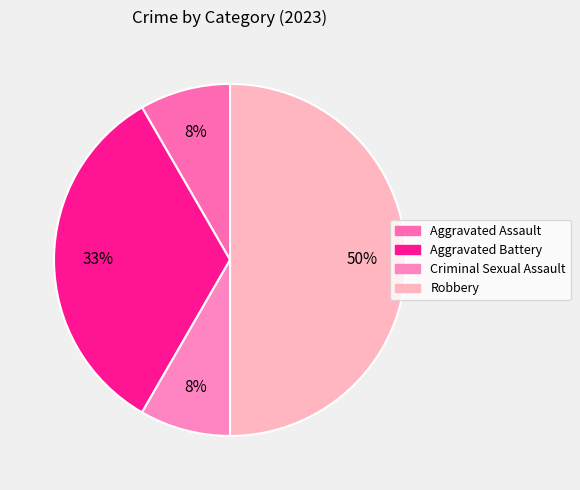

To the nearest percent, what portion does Robbery represent?

50%